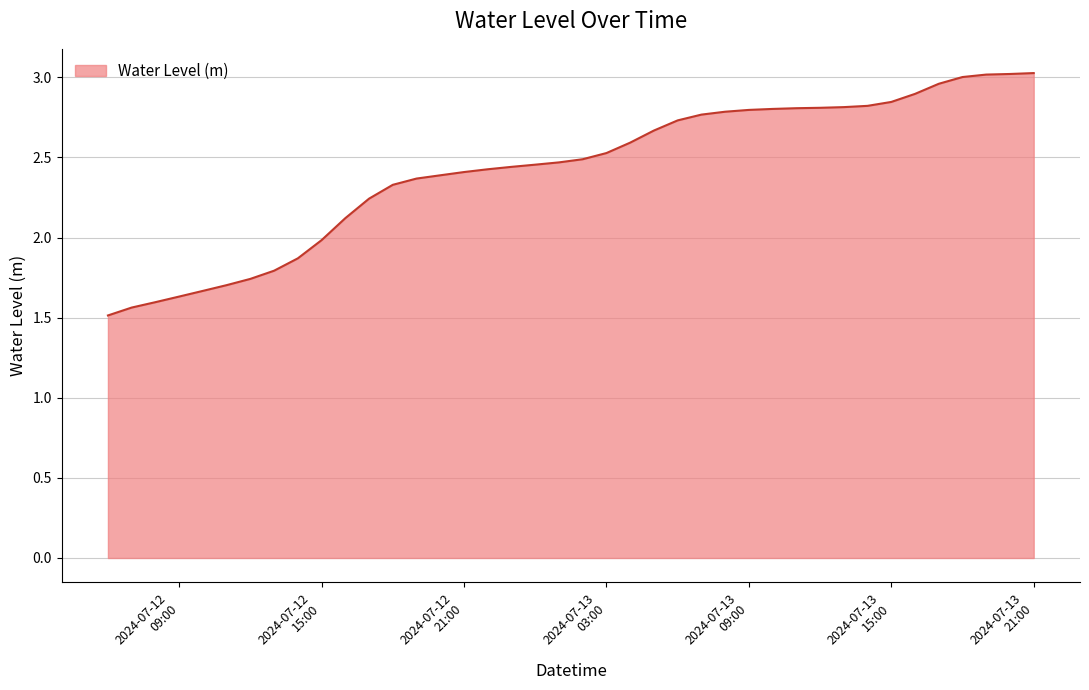

What is the difference between the maximum and minimum values?

1.5